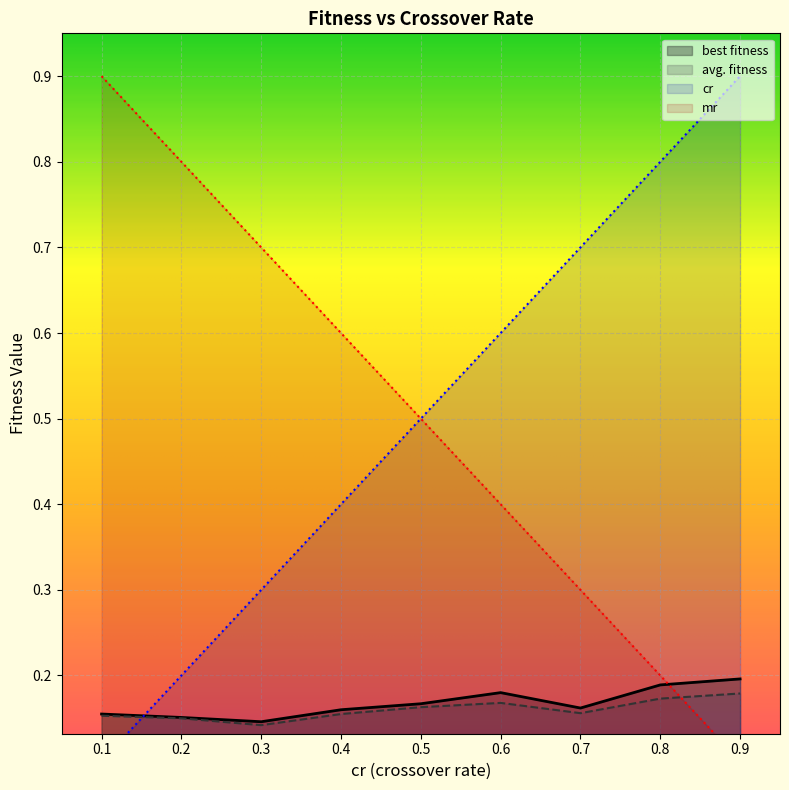

What are all the series names shown in the legend?

cr, mr, best fitness, avg. fitness